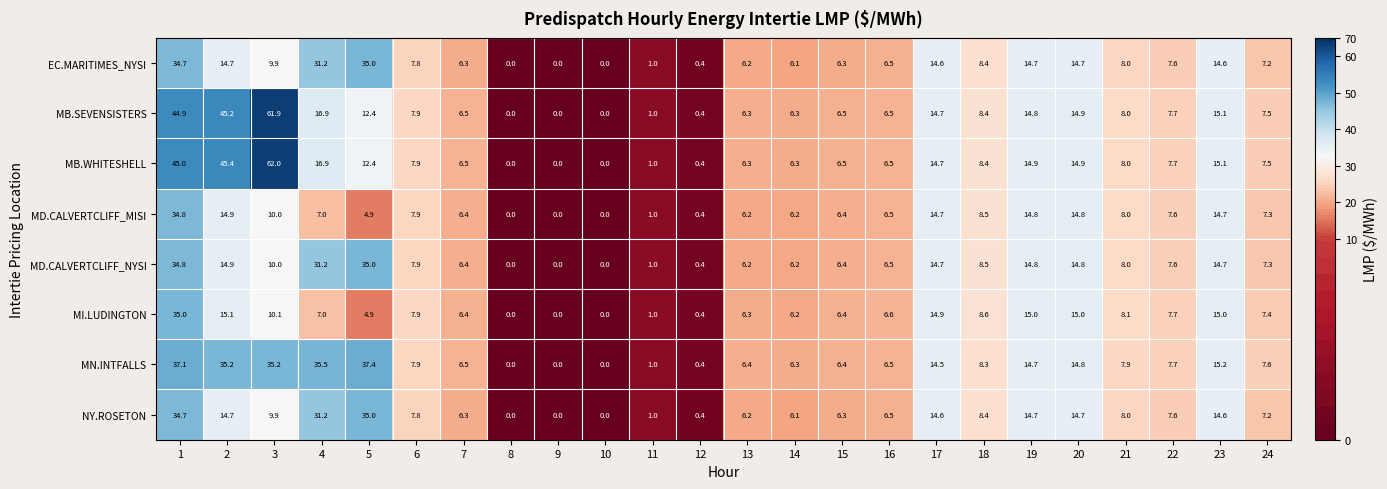

What is the difference between the highest and lowest values at 5?

32.5